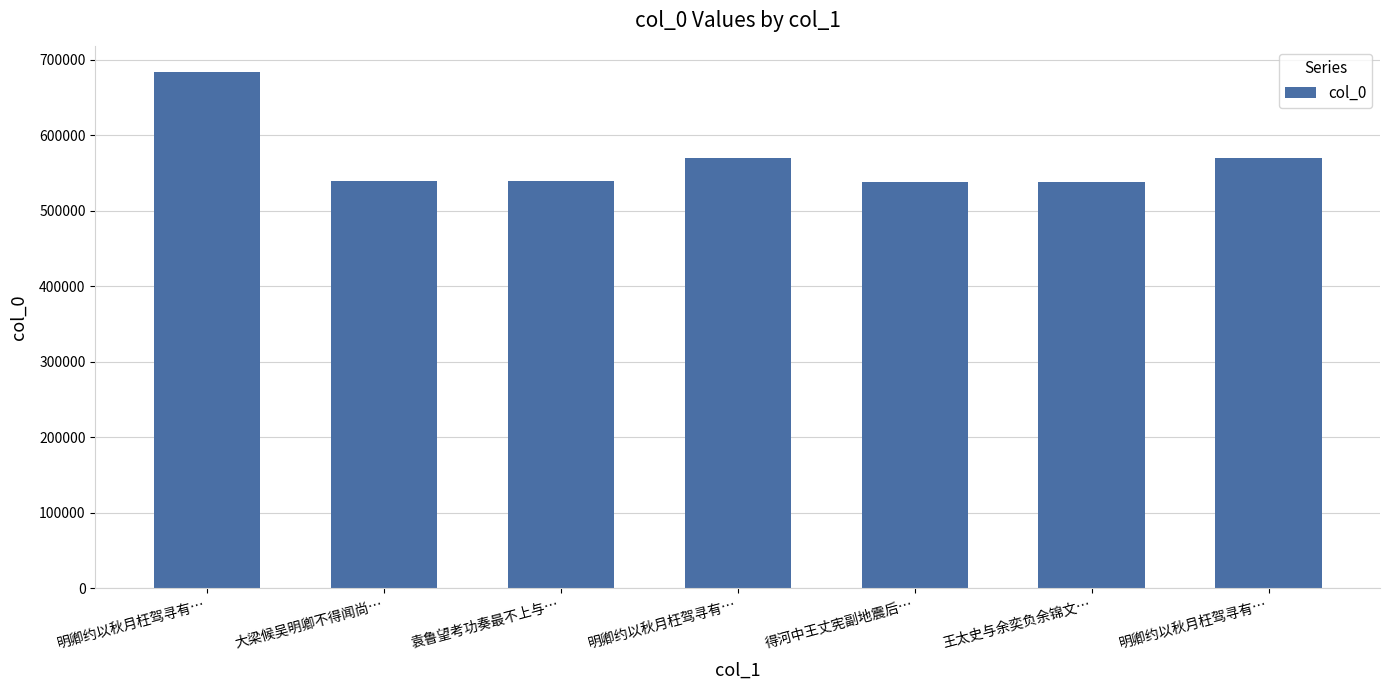

Reading right to left, list all the values displayed in this chart.

569559	538729	538547	569558	538905	539147	683535